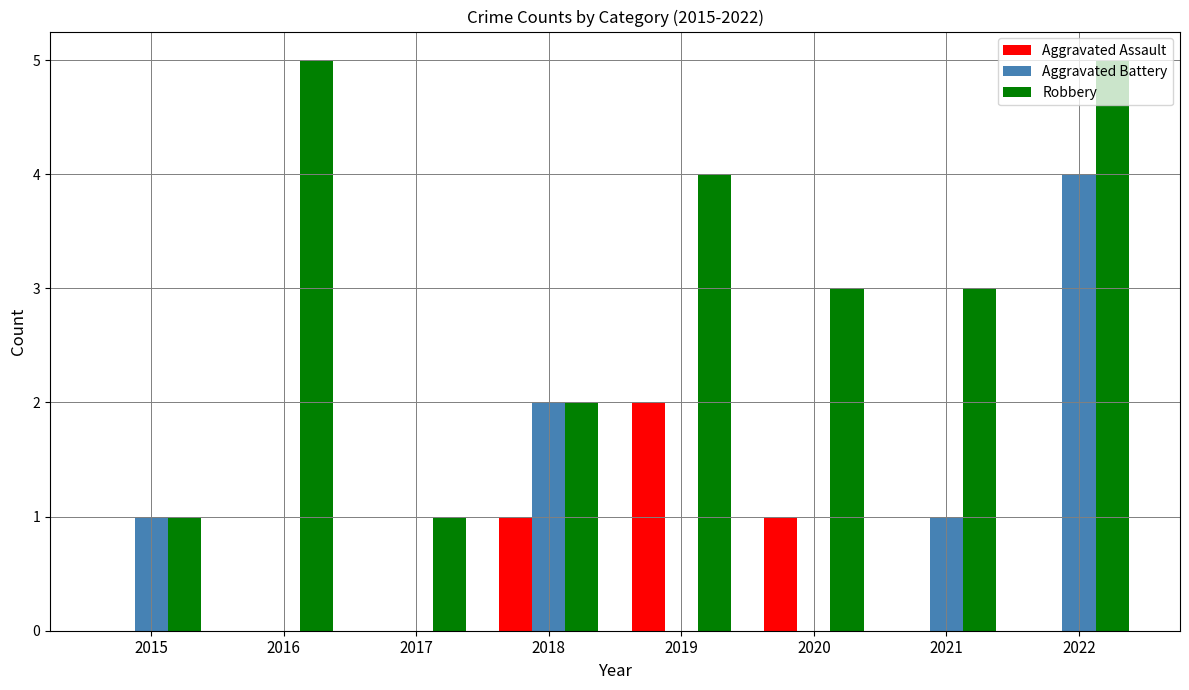

What is the total value across all series at 2021?

4